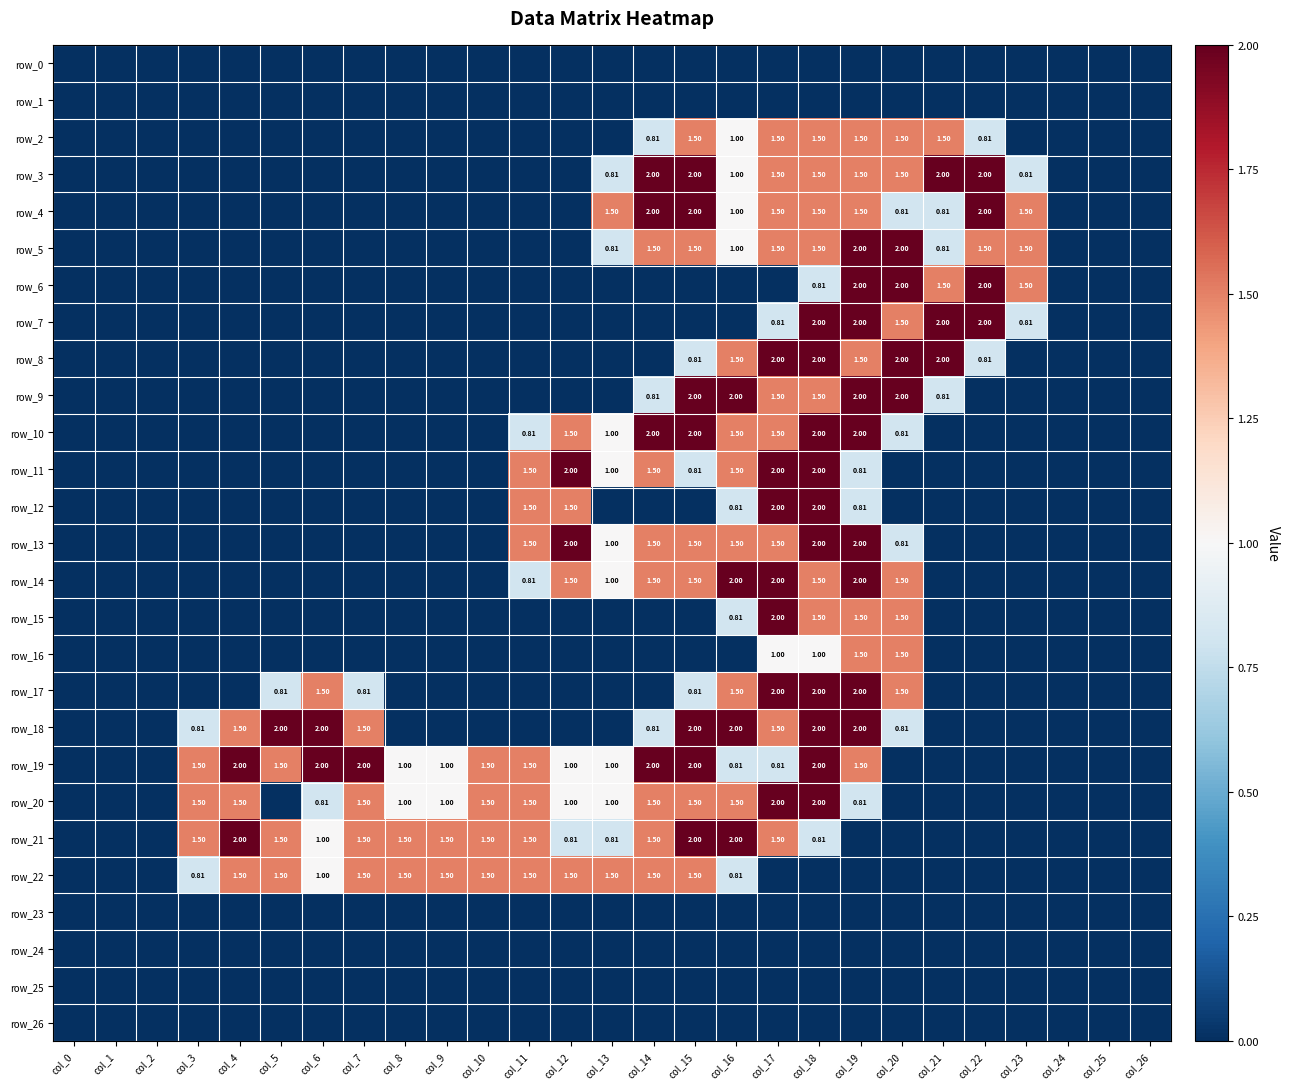

Reading left to right, transcribe all the data shown in this chart.

row_0: col_0=0.0	col_1=0.0	col_2=0.0	col_3=0.0	col_4=0.0	col_5=0.0	col_6=0.0	col_7=0.0	col_8=0.0	col_9=0.0	col_10=0.0	col_11=0.0	col_12=0.0	col_13=0.0	col_14=0.0	col_15=0.0	col_16=0.0	col_17=0.0	col_18=0.0	col_19=0.0	col_20=0.0	col_21=0.0	col_22=0.0	col_23=0.0	col_24=0.0	col_25=0.0	col_26=0.0
row_1: col_0=0.0	col_1=0.0	col_2=0.0	col_3=0.0	col_4=0.0	col_5=0.0	col_6=0.0	col_7=0.0	col_8=0.0	col_9=0.0	col_10=0.0	col_11=0.0	col_12=0.0	col_13=0.0	col_14=0.0	col_15=0.0	col_16=0.0	col_17=0.0	col_18=0.0	col_19=0.0	col_20=0.0	col_21=0.0	col_22=0.0	col_23=0.0	col_24=0.0	col_25=0.0	col_26=0.0
row_2: col_0=0.0	col_1=0.0	col_2=0.0	col_3=0.0	col_4=0.0	col_5=0.0	col_6=0.0	col_7=0.0	col_8=0.0	col_9=0.0	col_10=0.0	col_11=0.0	col_12=0.0	col_13=0.0	col_14=0.8	col_15=1.5	col_16=1.0	col_17=1.5	col_18=1.5	col_19=1.5	col_20=1.5	col_21=1.5	col_22=0.8	col_23=0.0	col_24=0.0	col_25=0.0	col_26=0.0
row_3: col_0=0.0	col_1=0.0	col_2=0.0	col_3=0.0	col_4=0.0	col_5=0.0	col_6=0.0	col_7=0.0	col_8=0.0	col_9=0.0	col_10=0.0	col_11=0.0	col_12=0.0	col_13=0.8	col_14=2.0	col_15=2.0	col_16=1.0	col_17=1.5	col_18=1.5	col_19=1.5	col_20=1.5	col_21=2.0	col_22=2.0	col_23=0.8	col_24=0.0	col_25=0.0	col_26=0.0
row_4: col_0=0.0	col_1=0.0	col_2=0.0	col_3=0.0	col_4=0.0	col_5=0.0	col_6=0.0	col_7=0.0	col_8=0.0	col_9=0.0	col_10=0.0	col_11=0.0	col_12=0.0	col_13=1.5	col_14=2.0	col_15=2.0	col_16=1.0	col_17=1.5	col_18=1.5	col_19=1.5	col_20=0.8	col_21=0.8	col_22=2.0	col_23=1.5	col_24=0.0	col_25=0.0	col_26=0.0
row_5: col_0=0.0	col_1=0.0	col_2=0.0	col_3=0.0	col_4=0.0	col_5=0.0	col_6=0.0	col_7=0.0	col_8=0.0	col_9=0.0	col_10=0.0	col_11=0.0	col_12=0.0	col_13=0.8	col_14=1.5	col_15=1.5	col_16=1.0	col_17=1.5	col_18=1.5	col_19=2.0	col_20=2.0	col_21=0.8	col_22=1.5	col_23=1.5	col_24=0.0	col_25=0.0	col_26=0.0
row_6: col_0=0.0	col_1=0.0	col_2=0.0	col_3=0.0	col_4=0.0	col_5=0.0	col_6=0.0	col_7=0.0	col_8=0.0	col_9=0.0	col_10=0.0	col_11=0.0	col_12=0.0	col_13=0.0	col_14=0.0	col_15=0.0	col_16=0.0	col_17=0.0	col_18=0.8	col_19=2.0	col_20=2.0	col_21=1.5	col_22=2.0	col_23=1.5	col_24=0.0	col_25=0.0	col_26=0.0
row_7: col_0=0.0	col_1=0.0	col_2=0.0	col_3=0.0	col_4=0.0	col_5=0.0	col_6=0.0	col_7=0.0	col_8=0.0	col_9=0.0	col_10=0.0	col_11=0.0	col_12=0.0	col_13=0.0	col_14=0.0	col_15=0.0	col_16=0.0	col_17=0.8	col_18=2.0	col_19=2.0	col_20=1.5	col_21=2.0	col_22=2.0	col_23=0.8	col_24=0.0	col_25=0.0	col_26=0.0
row_8: col_0=0.0	col_1=0.0	col_2=0.0	col_3=0.0	col_4=0.0	col_5=0.0	col_6=0.0	col_7=0.0	col_8=0.0	col_9=0.0	col_10=0.0	col_11=0.0	col_12=0.0	col_13=0.0	col_14=0.0	col_15=0.8	col_16=1.5	col_17=2.0	col_18=2.0	col_19=1.5	col_20=2.0	col_21=2.0	col_22=0.8	col_23=0.0	col_24=0.0	col_25=0.0	col_26=0.0
row_9: col_0=0.0	col_1=0.0	col_2=0.0	col_3=0.0	col_4=0.0	col_5=0.0	col_6=0.0	col_7=0.0	col_8=0.0	col_9=0.0	col_10=0.0	col_11=0.0	col_12=0.0	col_13=0.0	col_14=0.8	col_15=2.0	col_16=2.0	col_17=1.5	col_18=1.5	col_19=2.0	col_20=2.0	col_21=0.8	col_22=0.0	col_23=0.0	col_24=0.0	col_25=0.0	col_26=0.0
row_10: col_0=0.0	col_1=0.0	col_2=0.0	col_3=0.0	col_4=0.0	col_5=0.0	col_6=0.0	col_7=0.0	col_8=0.0	col_9=0.0	col_10=0.0	col_11=0.8	col_12=1.5	col_13=1.0	col_14=2.0	col_15=2.0	col_16=1.5	col_17=1.5	col_18=2.0	col_19=2.0	col_20=0.8	col_21=0.0	col_22=0.0	col_23=0.0	col_24=0.0	col_25=0.0	col_26=0.0
row_11: col_0=0.0	col_1=0.0	col_2=0.0	col_3=0.0	col_4=0.0	col_5=0.0	col_6=0.0	col_7=0.0	col_8=0.0	col_9=0.0	col_10=0.0	col_11=1.5	col_12=2.0	col_13=1.0	col_14=1.5	col_15=0.8	col_16=1.5	col_17=2.0	col_18=2.0	col_19=0.8	col_20=0.0	col_21=0.0	col_22=0.0	col_23=0.0	col_24=0.0	col_25=0.0	col_26=0.0
row_12: col_0=0.0	col_1=0.0	col_2=0.0	col_3=0.0	col_4=0.0	col_5=0.0	col_6=0.0	col_7=0.0	col_8=0.0	col_9=0.0	col_10=0.0	col_11=1.5	col_12=1.5	col_13=0.0	col_14=0.0	col_15=0.0	col_16=0.8	col_17=2.0	col_18=2.0	col_19=0.8	col_20=0.0	col_21=0.0	col_22=0.0	col_23=0.0	col_24=0.0	col_25=0.0	col_26=0.0
row_13: col_0=0.0	col_1=0.0	col_2=0.0	col_3=0.0	col_4=0.0	col_5=0.0	col_6=0.0	col_7=0.0	col_8=0.0	col_9=0.0	col_10=0.0	col_11=1.5	col_12=2.0	col_13=1.0	col_14=1.5	col_15=1.5	col_16=1.5	col_17=1.5	col_18=2.0	col_19=2.0	col_20=0.8	col_21=0.0	col_22=0.0	col_23=0.0	col_24=0.0	col_25=0.0	col_26=0.0
row_14: col_0=0.0	col_1=0.0	col_2=0.0	col_3=0.0	col_4=0.0	col_5=0.0	col_6=0.0	col_7=0.0	col_8=0.0	col_9=0.0	col_10=0.0	col_11=0.8	col_12=1.5	col_13=1.0	col_14=1.5	col_15=1.5	col_16=2.0	col_17=2.0	col_18=1.5	col_19=2.0	col_20=1.5	col_21=0.0	col_22=0.0	col_23=0.0	col_24=0.0	col_25=0.0	col_26=0.0
row_15: col_0=0.0	col_1=0.0	col_2=0.0	col_3=0.0	col_4=0.0	col_5=0.0	col_6=0.0	col_7=0.0	col_8=0.0	col_9=0.0	col_10=0.0	col_11=0.0	col_12=0.0	col_13=0.0	col_14=0.0	col_15=0.0	col_16=0.8	col_17=2.0	col_18=1.5	col_19=1.5	col_20=1.5	col_21=0.0	col_22=0.0	col_23=0.0	col_24=0.0	col_25=0.0	col_26=0.0
row_16: col_0=0.0	col_1=0.0	col_2=0.0	col_3=0.0	col_4=0.0	col_5=0.0	col_6=0.0	col_7=0.0	col_8=0.0	col_9=0.0	col_10=0.0	col_11=0.0	col_12=0.0	col_13=0.0	col_14=0.0	col_15=0.0	col_16=0.0	col_17=1.0	col_18=1.0	col_19=1.5	col_20=1.5	col_21=0.0	col_22=0.0	col_23=0.0	col_24=0.0	col_25=0.0	col_26=0.0
row_17: col_0=0.0	col_1=0.0	col_2=0.0	col_3=0.0	col_4=0.0	col_5=0.8	col_6=1.5	col_7=0.8	col_8=0.0	col_9=0.0	col_10=0.0	col_11=0.0	col_12=0.0	col_13=0.0	col_14=0.0	col_15=0.8	col_16=1.5	col_17=2.0	col_18=2.0	col_19=2.0	col_20=1.5	col_21=0.0	col_22=0.0	col_23=0.0	col_24=0.0	col_25=0.0	col_26=0.0
row_18: col_0=0.0	col_1=0.0	col_2=0.0	col_3=0.8	col_4=1.5	col_5=2.0	col_6=2.0	col_7=1.5	col_8=0.0	col_9=0.0	col_10=0.0	col_11=0.0	col_12=0.0	col_13=0.0	col_14=0.8	col_15=2.0	col_16=2.0	col_17=1.5	col_18=2.0	col_19=2.0	col_20=0.8	col_21=0.0	col_22=0.0	col_23=0.0	col_24=0.0	col_25=0.0	col_26=0.0
row_19: col_0=0.0	col_1=0.0	col_2=0.0	col_3=1.5	col_4=2.0	col_5=1.5	col_6=2.0	col_7=2.0	col_8=1.0	col_9=1.0	col_10=1.5	col_11=1.5	col_12=1.0	col_13=1.0	col_14=2.0	col_15=2.0	col_16=0.8	col_17=0.8	col_18=2.0	col_19=1.5	col_20=0.0	col_21=0.0	col_22=0.0	col_23=0.0	col_24=0.0	col_25=0.0	col_26=0.0
row_20: col_0=0.0	col_1=0.0	col_2=0.0	col_3=1.5	col_4=1.5	col_5=0.0	col_6=0.8	col_7=1.5	col_8=1.0	col_9=1.0	col_10=1.5	col_11=1.5	col_12=1.0	col_13=1.0	col_14=1.5	col_15=1.5	col_16=1.5	col_17=2.0	col_18=2.0	col_19=0.8	col_20=0.0	col_21=0.0	col_22=0.0	col_23=0.0	col_24=0.0	col_25=0.0	col_26=0.0
row_21: col_0=0.0	col_1=0.0	col_2=0.0	col_3=1.5	col_4=2.0	col_5=1.5	col_6=1.0	col_7=1.5	col_8=1.5	col_9=1.5	col_10=1.5	col_11=1.5	col_12=0.8	col_13=0.8	col_14=1.5	col_15=2.0	col_16=2.0	col_17=1.5	col_18=0.8	col_19=0.0	col_20=0.0	col_21=0.0	col_22=0.0	col_23=0.0	col_24=0.0	col_25=0.0	col_26=0.0
row_22: col_0=0.0	col_1=0.0	col_2=0.0	col_3=0.8	col_4=1.5	col_5=1.5	col_6=1.0	col_7=1.5	col_8=1.5	col_9=1.5	col_10=1.5	col_11=1.5	col_12=1.5	col_13=1.5	col_14=1.5	col_15=1.5	col_16=0.8	col_17=0.0	col_18=0.0	col_19=0.0	col_20=0.0	col_21=0.0	col_22=0.0	col_23=0.0	col_24=0.0	col_25=0.0	col_26=0.0
row_23: col_0=0.0	col_1=0.0	col_2=0.0	col_3=0.0	col_4=0.0	col_5=0.0	col_6=0.0	col_7=0.0	col_8=0.0	col_9=0.0	col_10=0.0	col_11=0.0	col_12=0.0	col_13=0.0	col_14=0.0	col_15=0.0	col_16=0.0	col_17=0.0	col_18=0.0	col_19=0.0	col_20=0.0	col_21=0.0	col_22=0.0	col_23=0.0	col_24=0.0	col_25=0.0	col_26=0.0
row_24: col_0=0.0	col_1=0.0	col_2=0.0	col_3=0.0	col_4=0.0	col_5=0.0	col_6=0.0	col_7=0.0	col_8=0.0	col_9=0.0	col_10=0.0	col_11=0.0	col_12=0.0	col_13=0.0	col_14=0.0	col_15=0.0	col_16=0.0	col_17=0.0	col_18=0.0	col_19=0.0	col_20=0.0	col_21=0.0	col_22=0.0	col_23=0.0	col_24=0.0	col_25=0.0	col_26=0.0
row_25: col_0=0.0	col_1=0.0	col_2=0.0	col_3=0.0	col_4=0.0	col_5=0.0	col_6=0.0	col_7=0.0	col_8=0.0	col_9=0.0	col_10=0.0	col_11=0.0	col_12=0.0	col_13=0.0	col_14=0.0	col_15=0.0	col_16=0.0	col_17=0.0	col_18=0.0	col_19=0.0	col_20=0.0	col_21=0.0	col_22=0.0	col_23=0.0	col_24=0.0	col_25=0.0	col_26=0.0
row_26: col_0=0.0	col_1=0.0	col_2=0.0	col_3=0.0	col_4=0.0	col_5=0.0	col_6=0.0	col_7=0.0	col_8=0.0	col_9=0.0	col_10=0.0	col_11=0.0	col_12=0.0	col_13=0.0	col_14=0.0	col_15=0.0	col_16=0.0	col_17=0.0	col_18=0.0	col_19=0.0	col_20=0.0	col_21=0.0	col_22=0.0	col_23=0.0	col_24=0.0	col_25=0.0	col_26=0.0